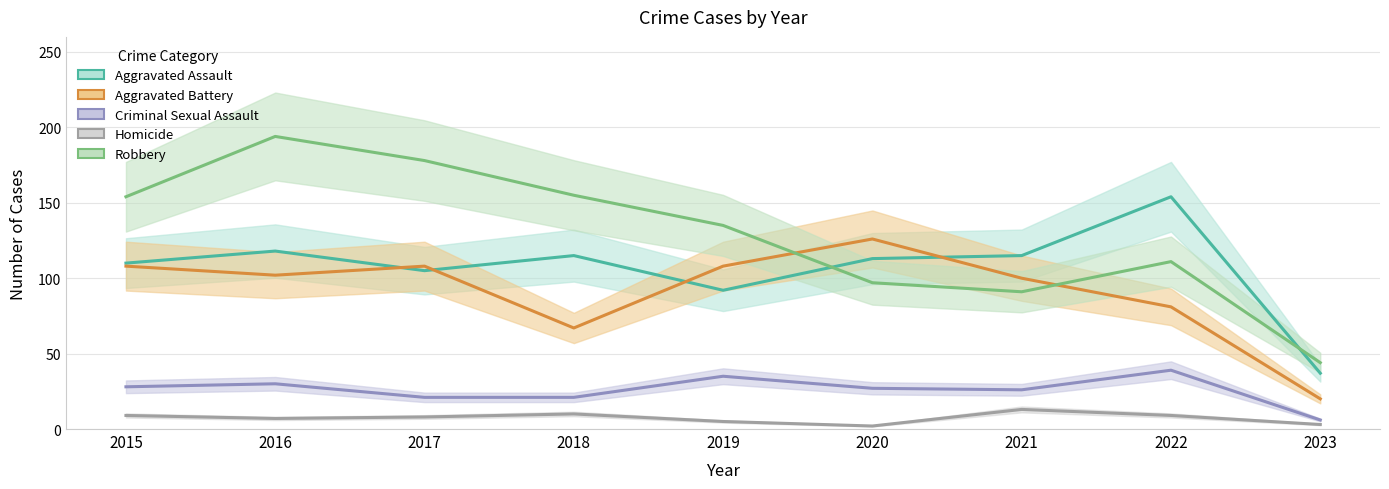

How many data points does each series have?

9